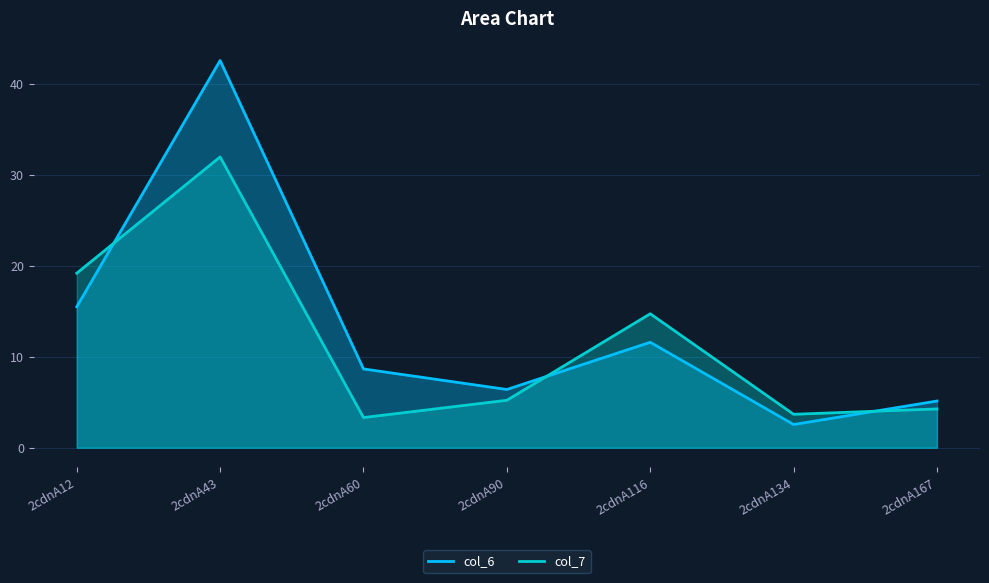

What is the sum of the col_7 values at 2cdnA12 and 2cdnA43?

51.1